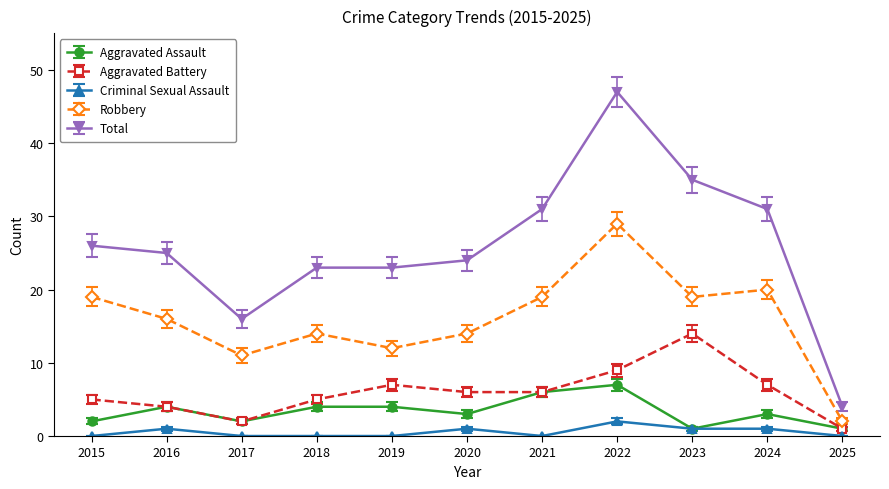

How many series are shown in this chart?

5